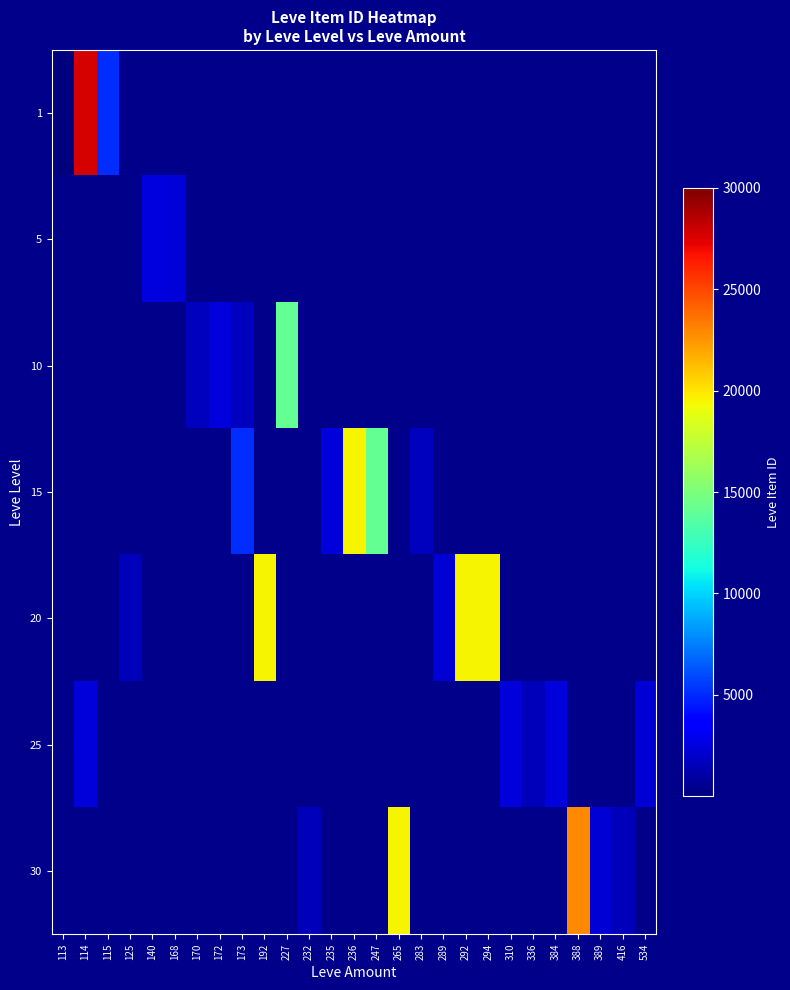

Count the number of data series in this chart.

7